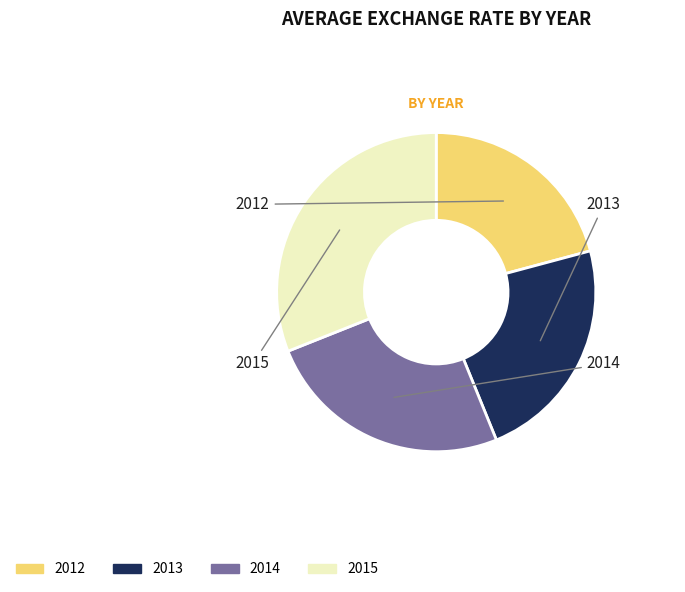

Is 2015 the majority of the pie?

No